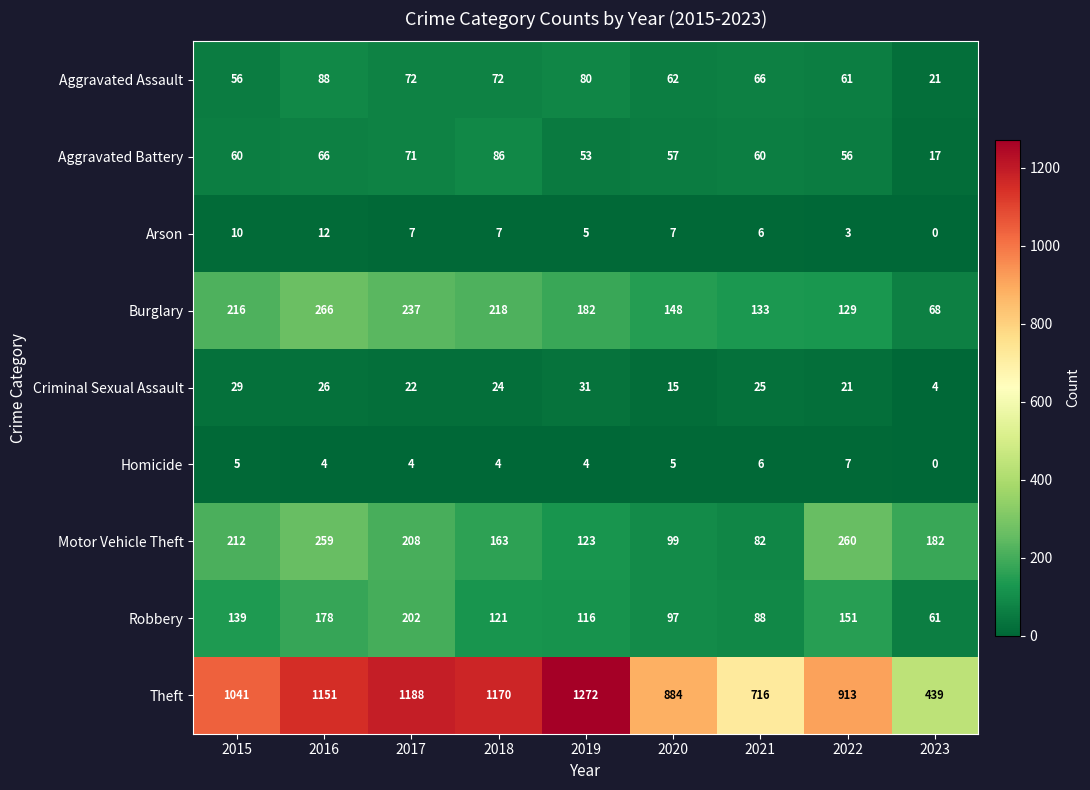

What is the average value of the Motor Vehicle Theft series?

176